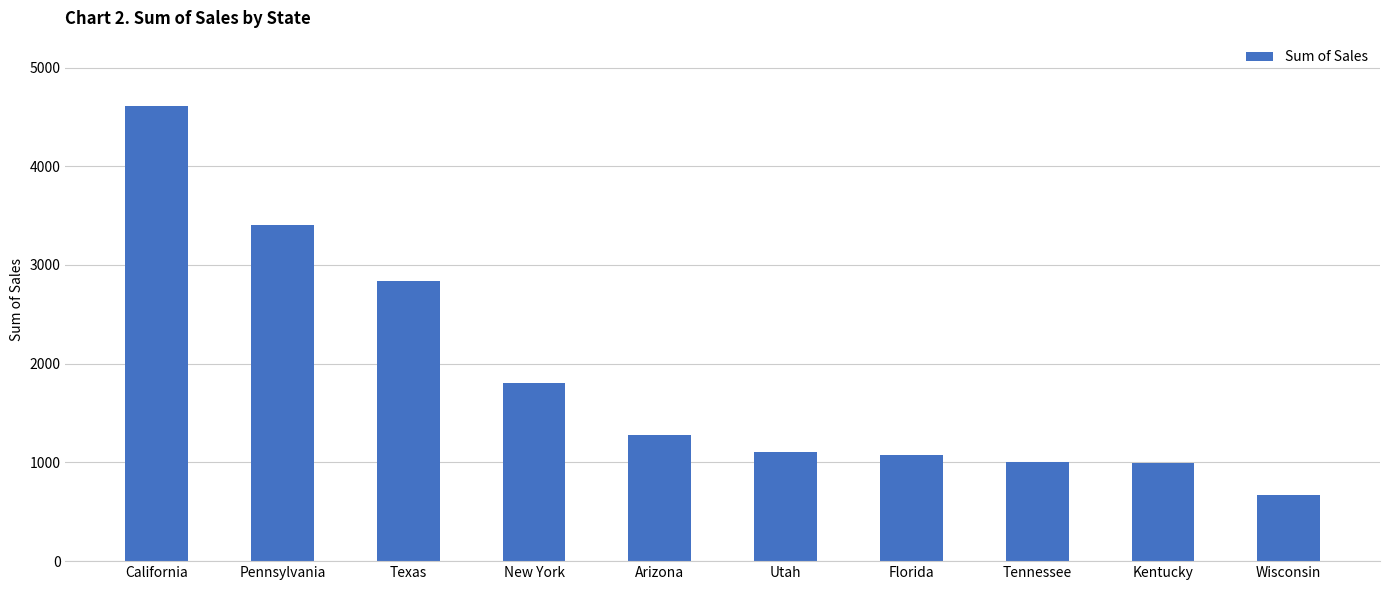

What is the label of the 10th bar from the right?

California